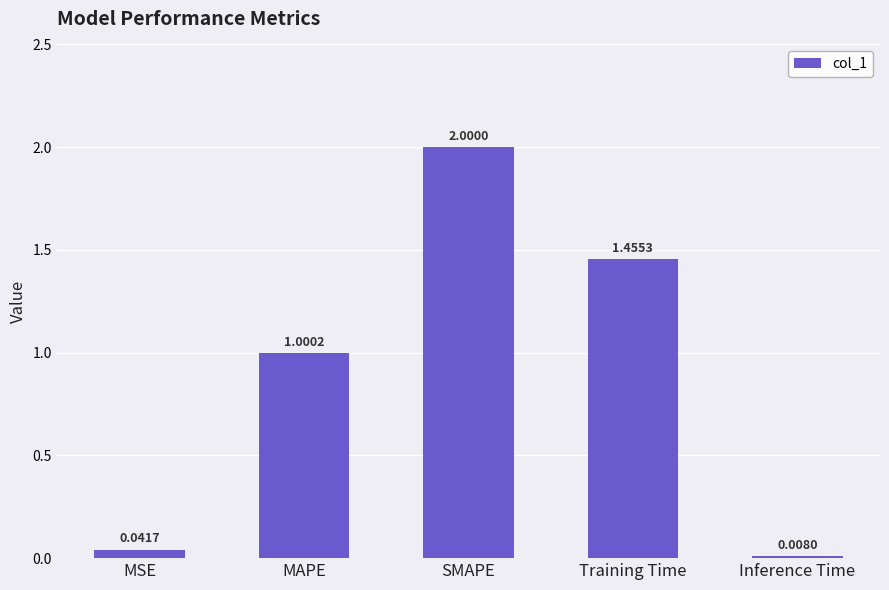

What is the label of the 3rd bar from the left?

SMAPE